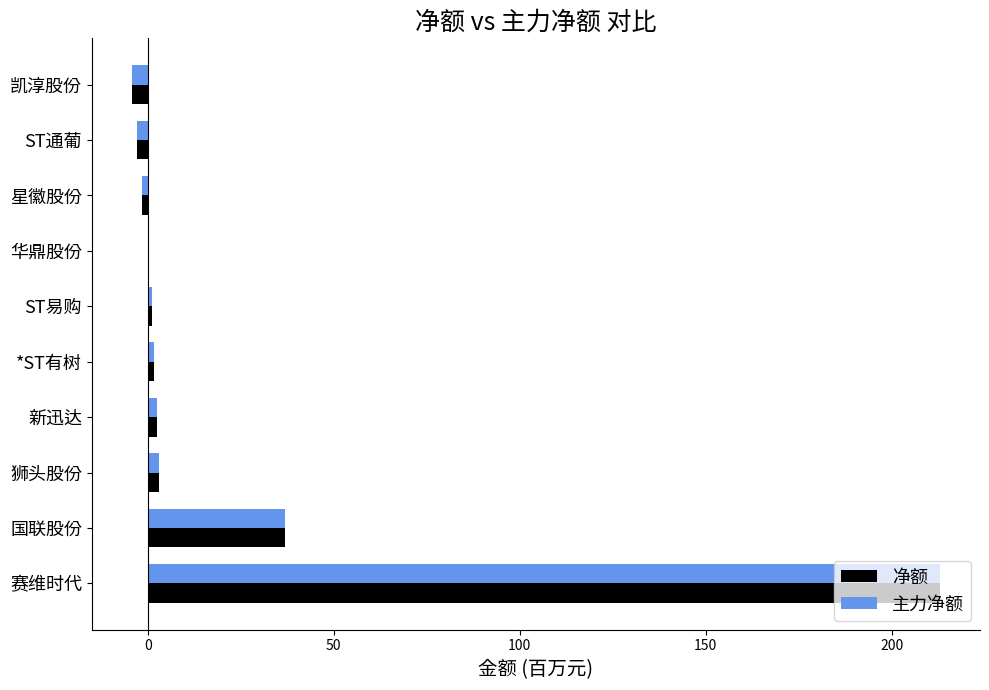

Is the value of 净额 at 国联股份 greater than the value of 主力净额 at 赛维时代?

No